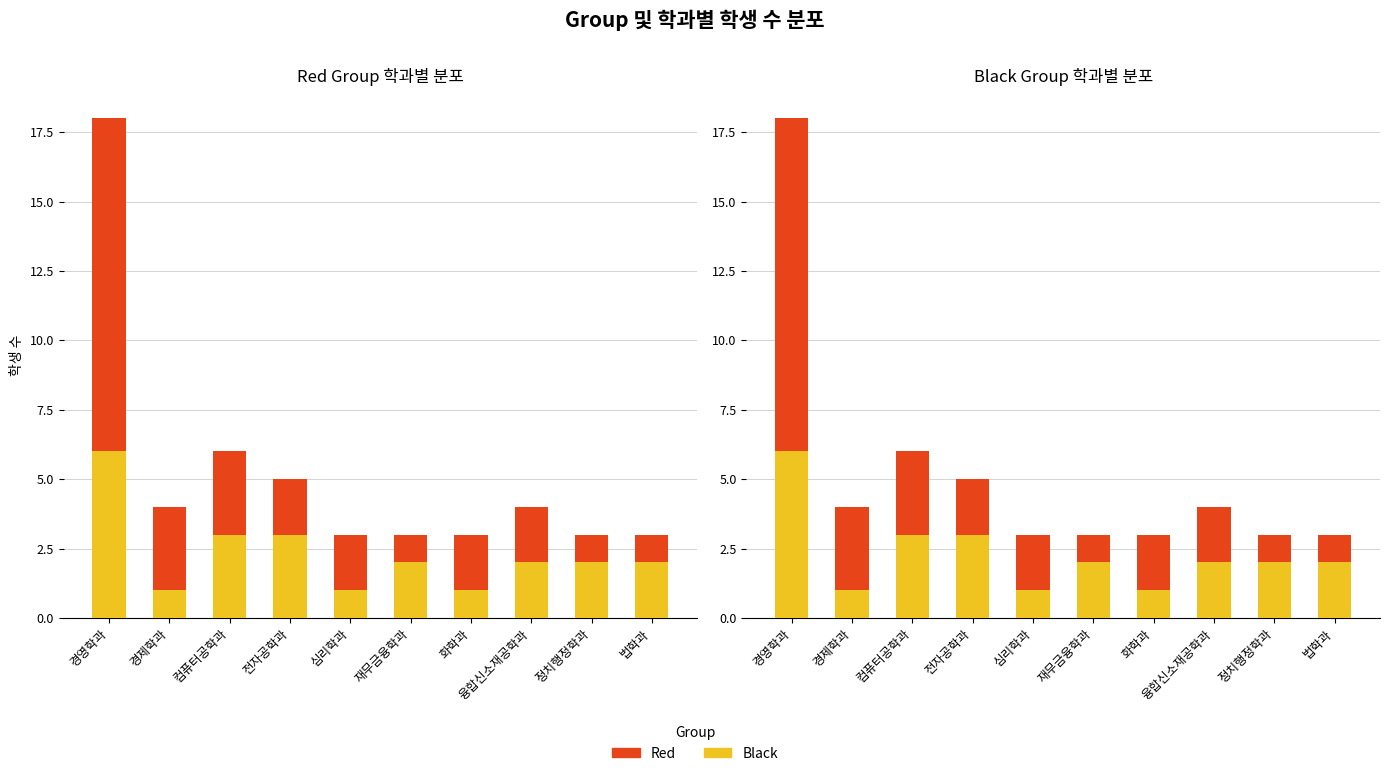

Between 정치행정학과 and 법학과, which is larger?

정치행정학과